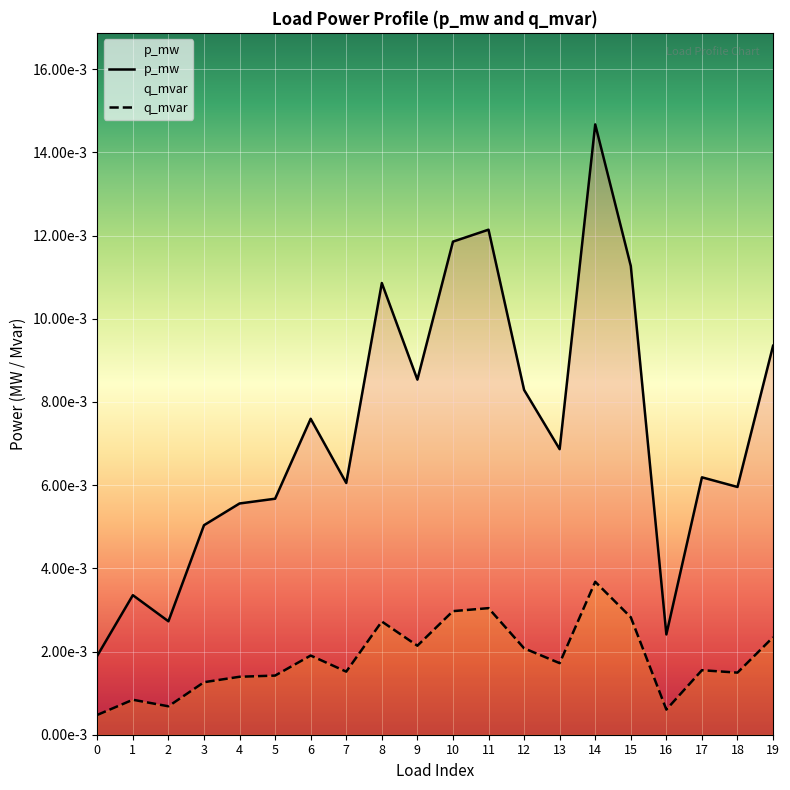

Where is the first local minimum for p_mw?

2